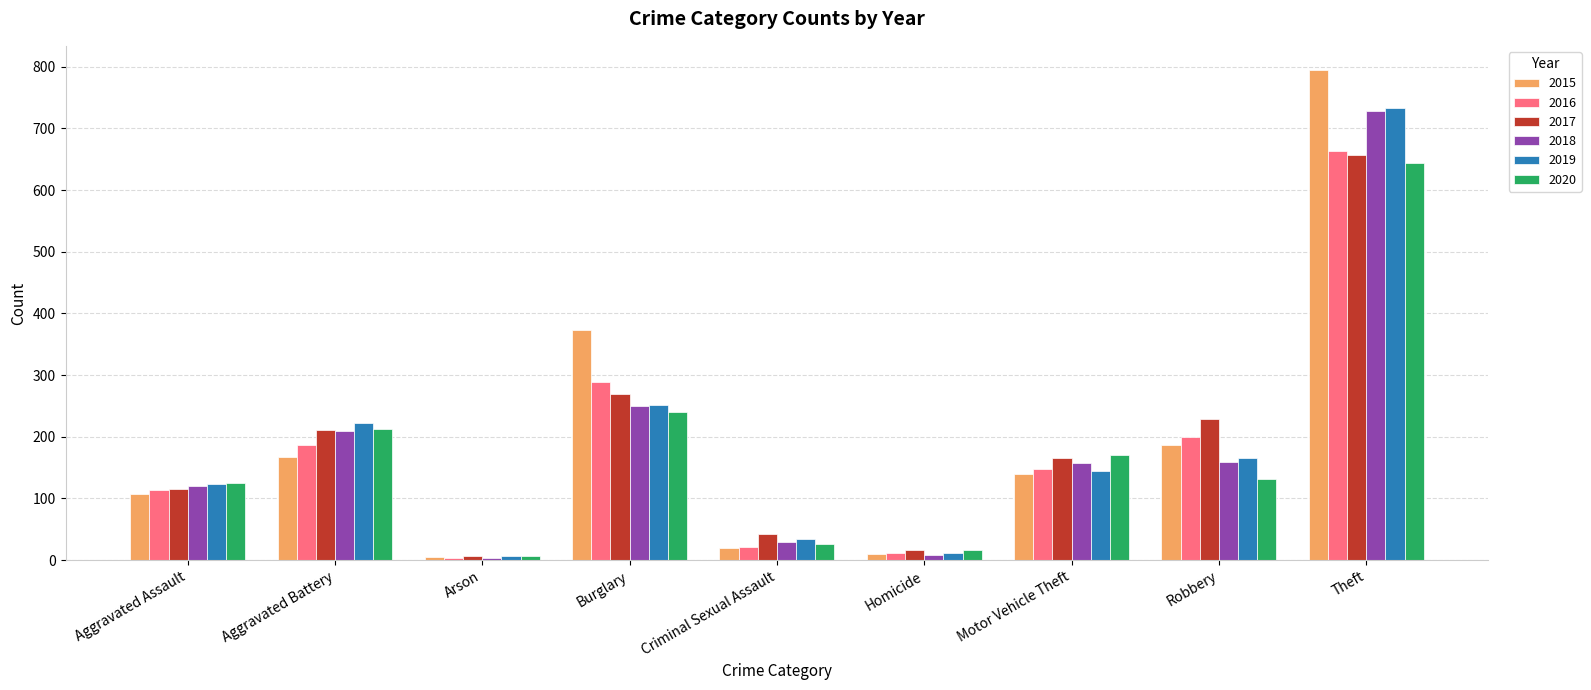

The 2018 series shows 4 at Arson. True or false?

True